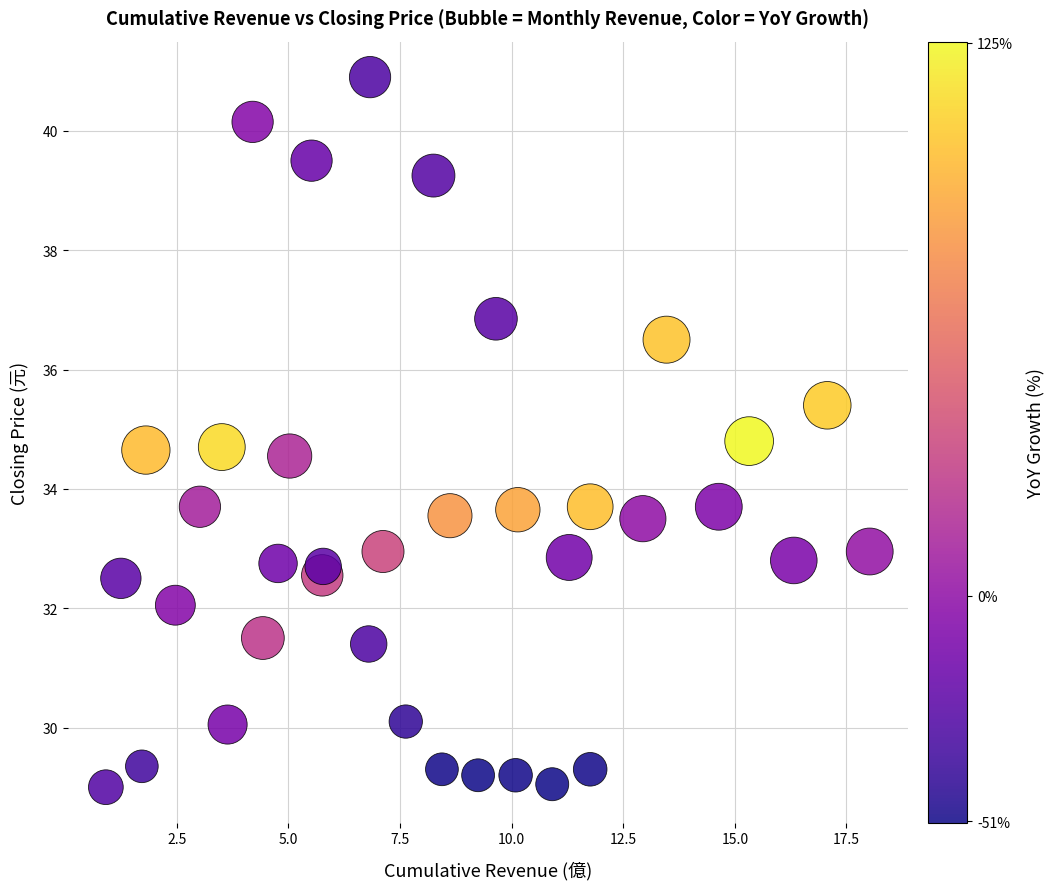

What is the range of X values (max minus min)?

17.1